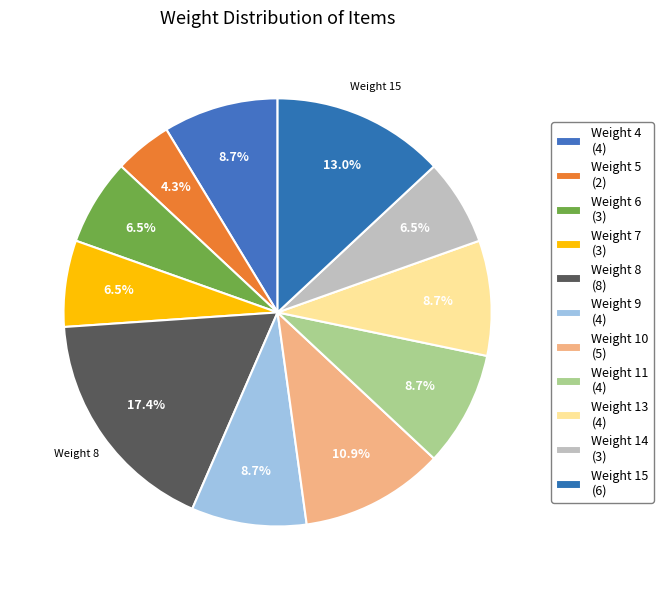

Which slice is the largest?

Weight 8